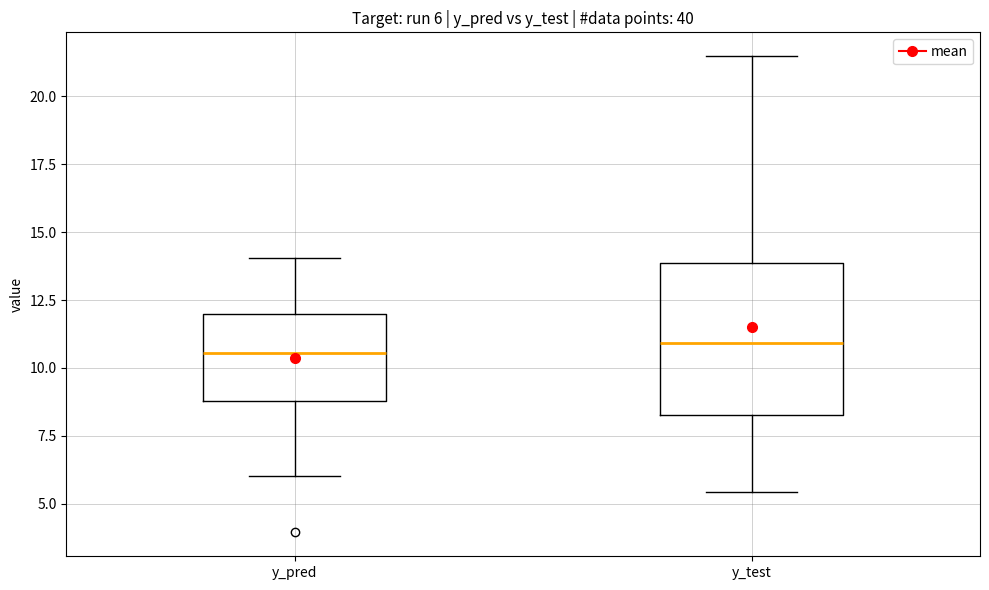

Which box is the tallest, from its lower edge to its upper edge?

y_test